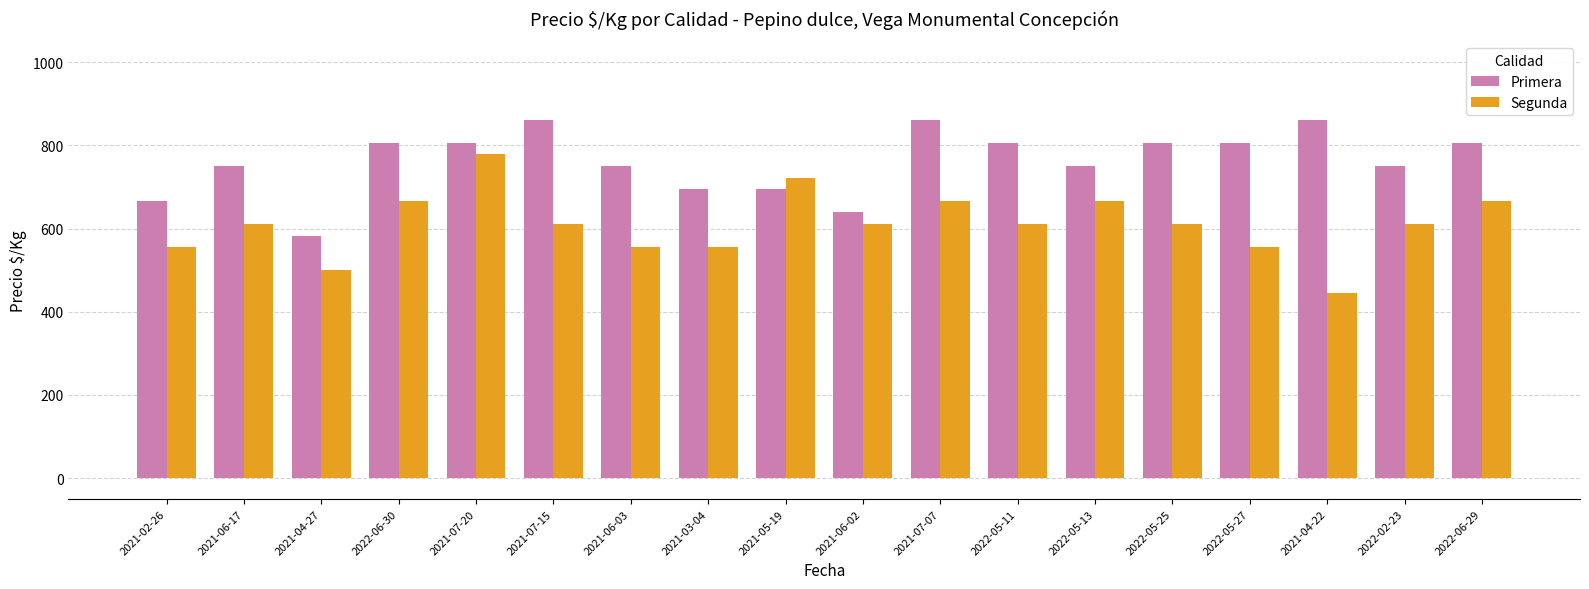

Reading right to left, what are all the values shown in this chart?

Primera: 2022-06-29=806	2022-02-23=750	2021-04-22=861	2022-05-27=806	2022-05-25=806	2022-05-13=750	2022-05-11=806	2021-07-07=861	2021-06-02=639	2021-05-19=694	2021-03-04=694	2021-06-03=750	2021-07-15=861	2021-07-20=806	2022-06-30=806	2021-04-27=583	2021-06-17=750	2021-02-26=667
Segunda: 2022-06-29=667	2022-02-23=611	2021-04-22=444	2022-05-27=556	2022-05-25=611	2022-05-13=667	2022-05-11=611	2021-07-07=667	2021-06-02=611	2021-05-19=722	2021-03-04=556	2021-06-03=556	2021-07-15=611	2021-07-20=778	2022-06-30=667	2021-04-27=500	2021-06-17=611	2021-02-26=556